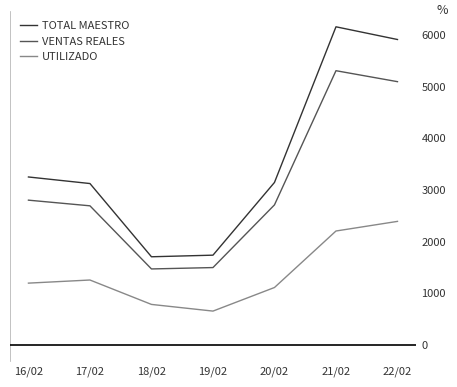

At which category is the sum across all series the highest?

21/02